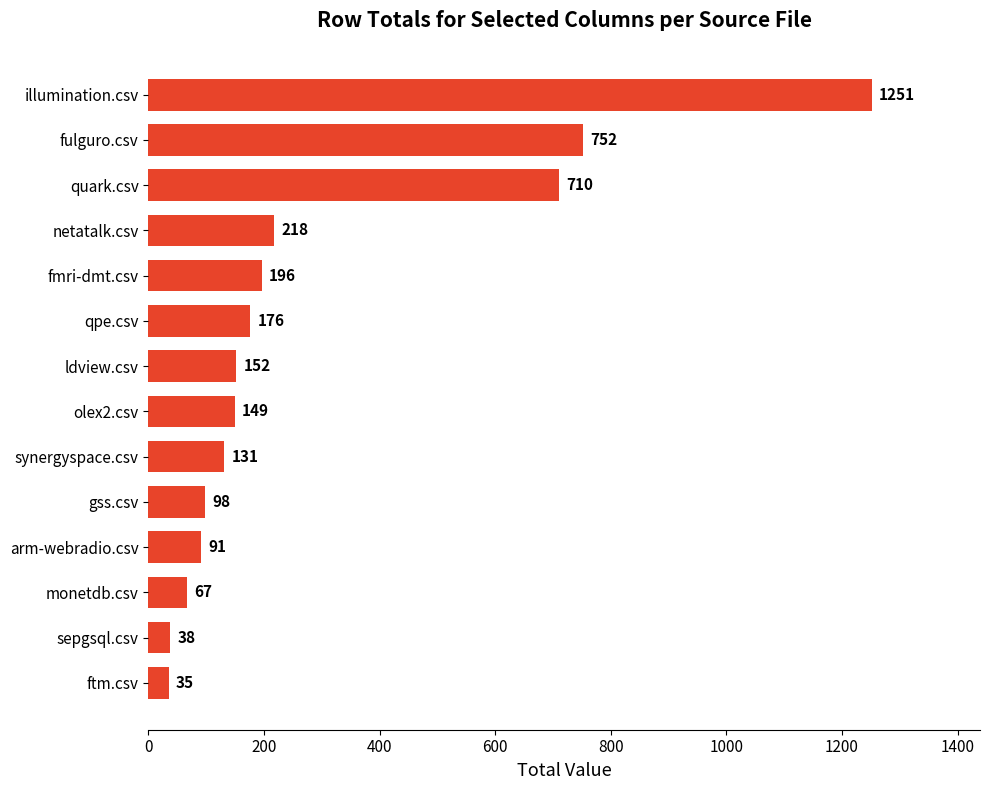

Are the bars grouped side by side (vs. stacked)?

No